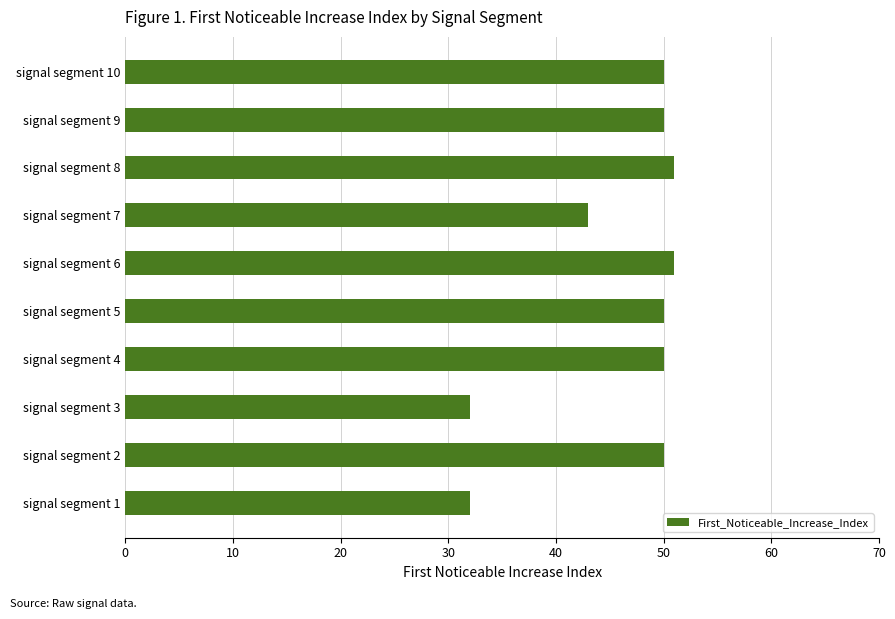

What is the ratio of the value at signal segment 3 to the value at signal segment 9?

0.6